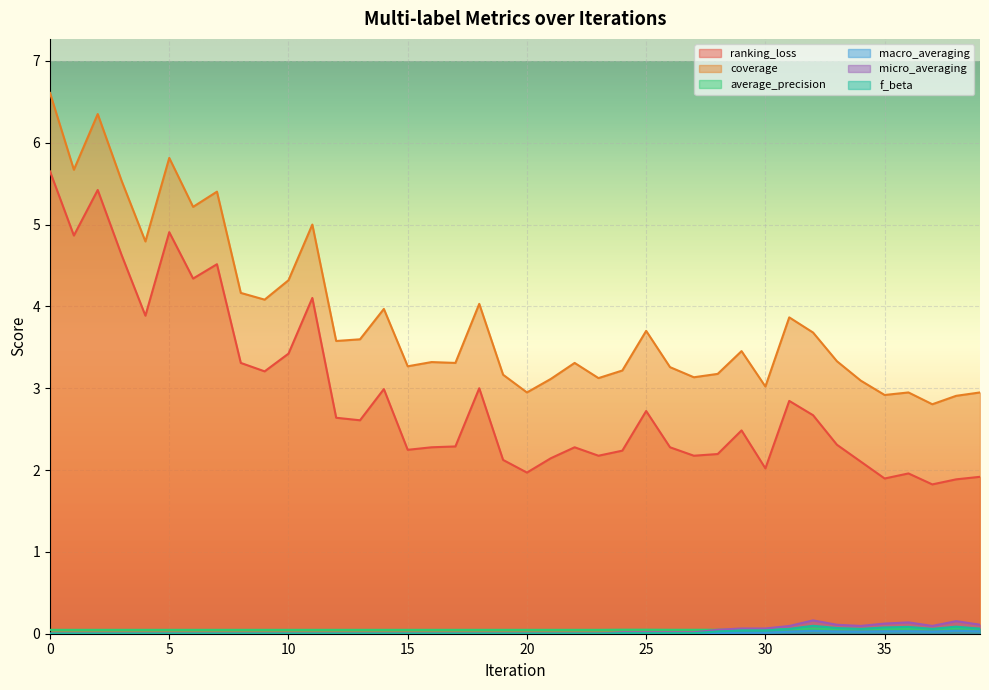

What is the difference between the highest and lowest values at 38?

2.9